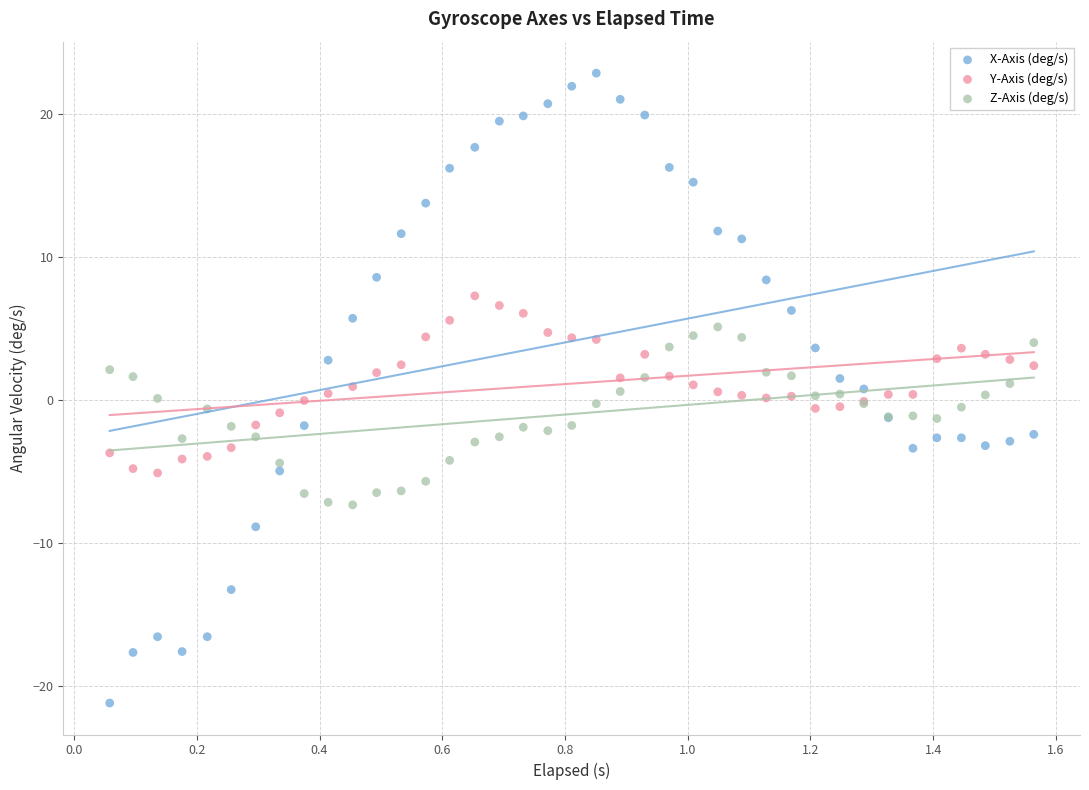

What is the X range (max minus min) for the scatter plot?

1.5